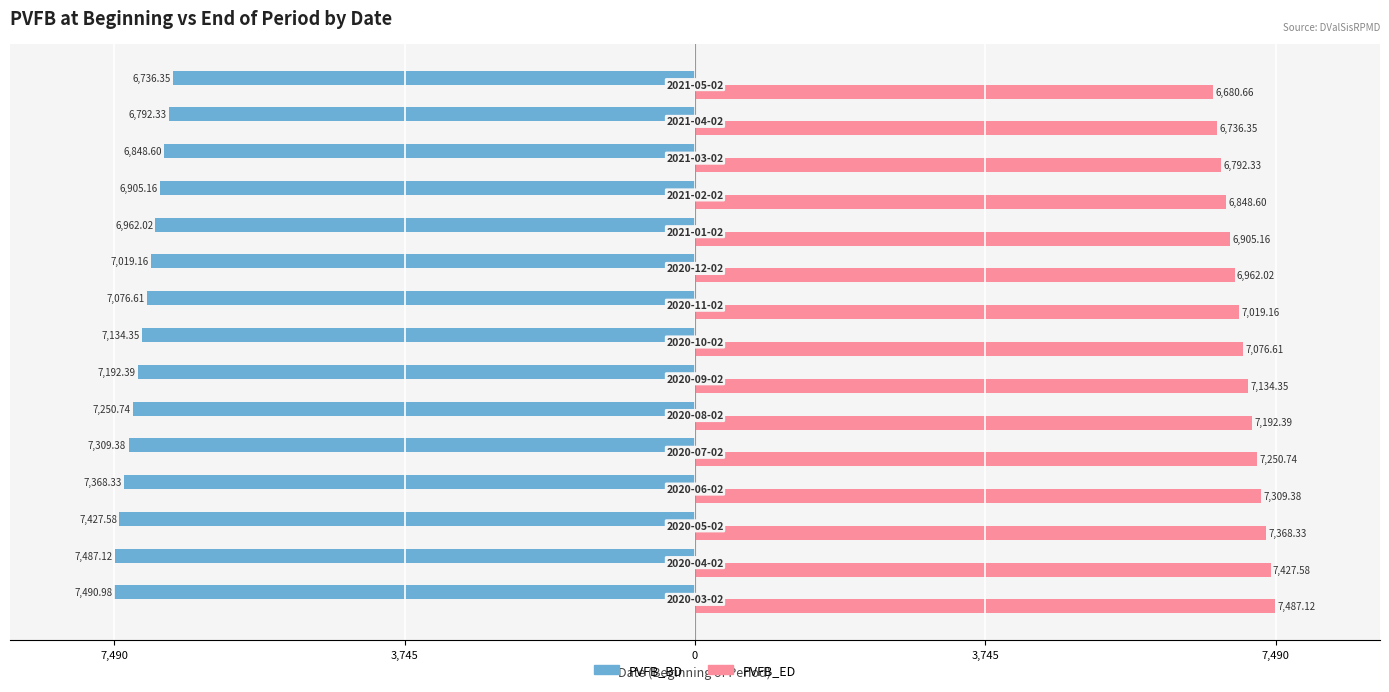

What are all the series names shown in the legend?

PVFB_BD, PVFB_ED